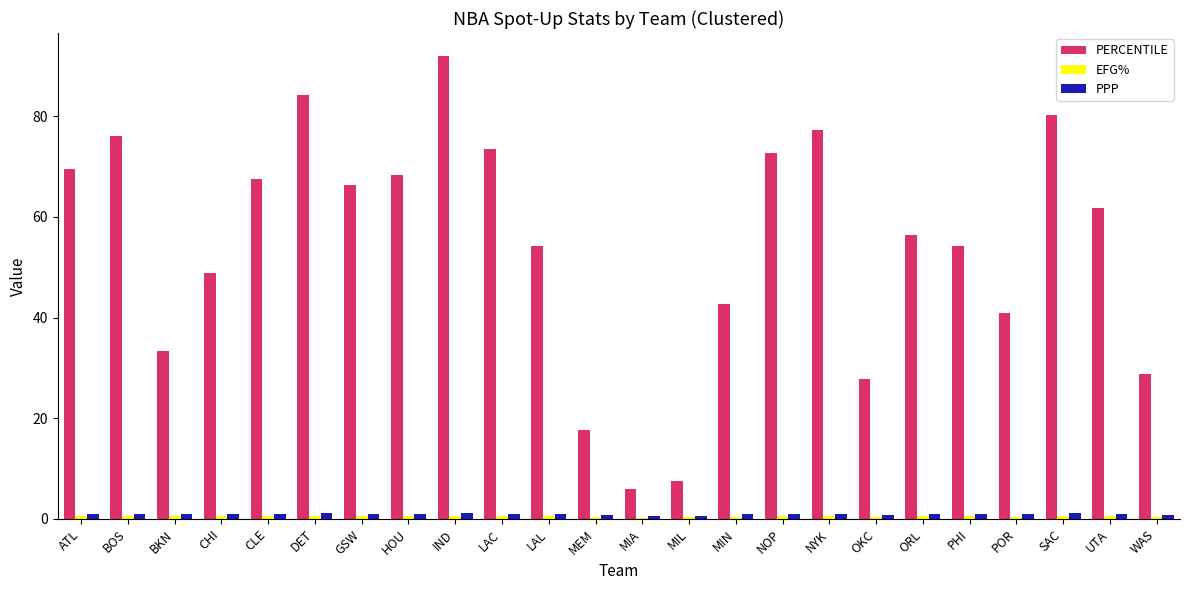

Which label corresponds to the largest value in the chart?

IND